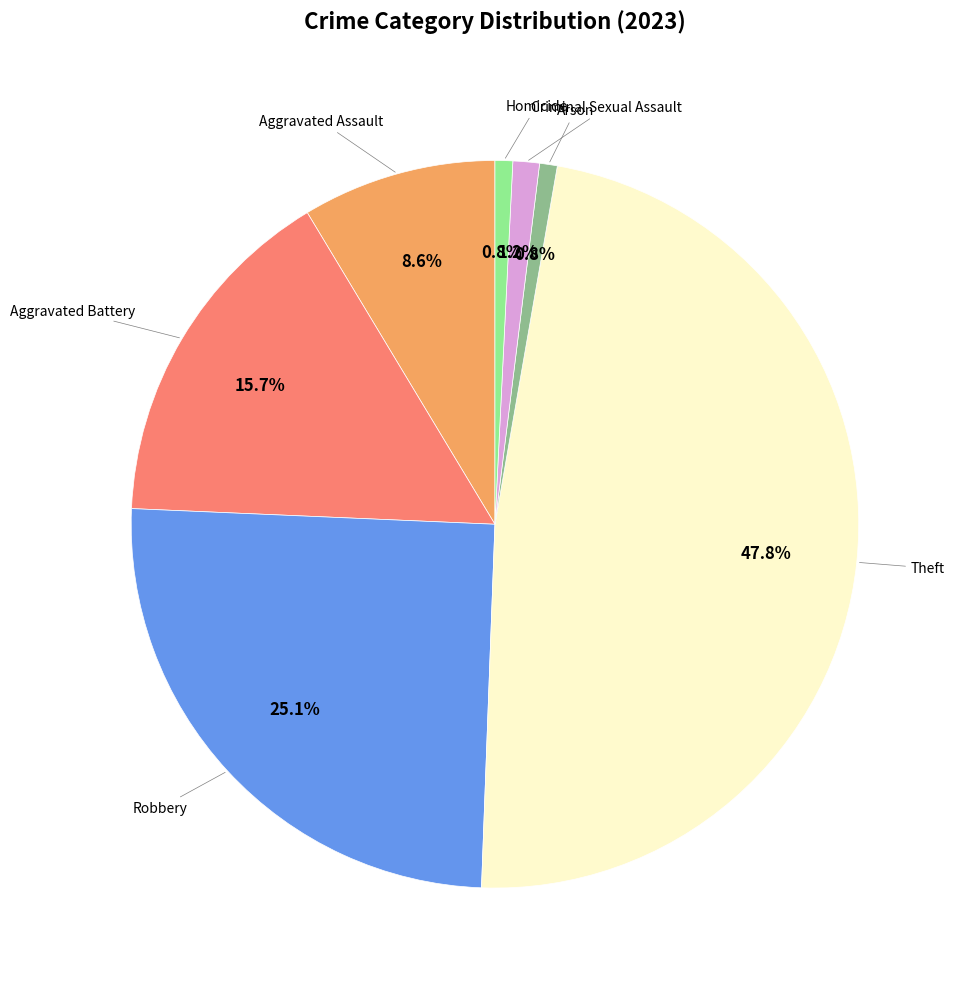

Is there a majority slice in this chart?

No